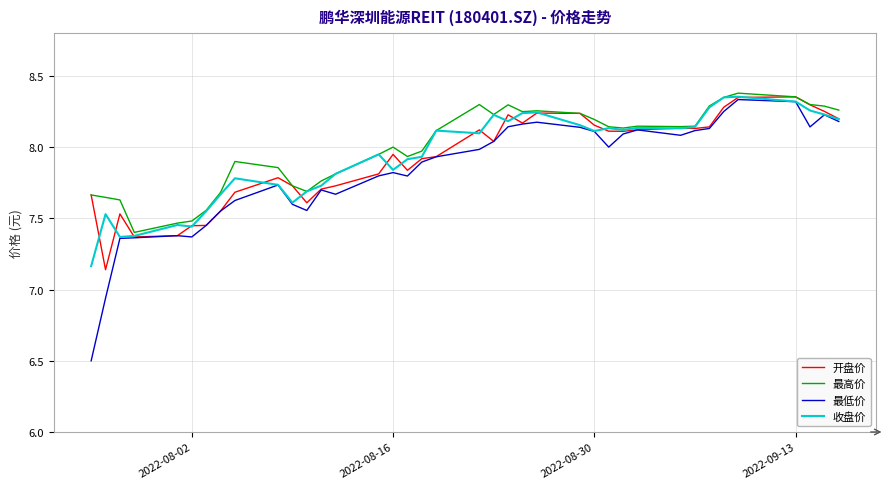

What is the minimum value shown in the chart?

6.5